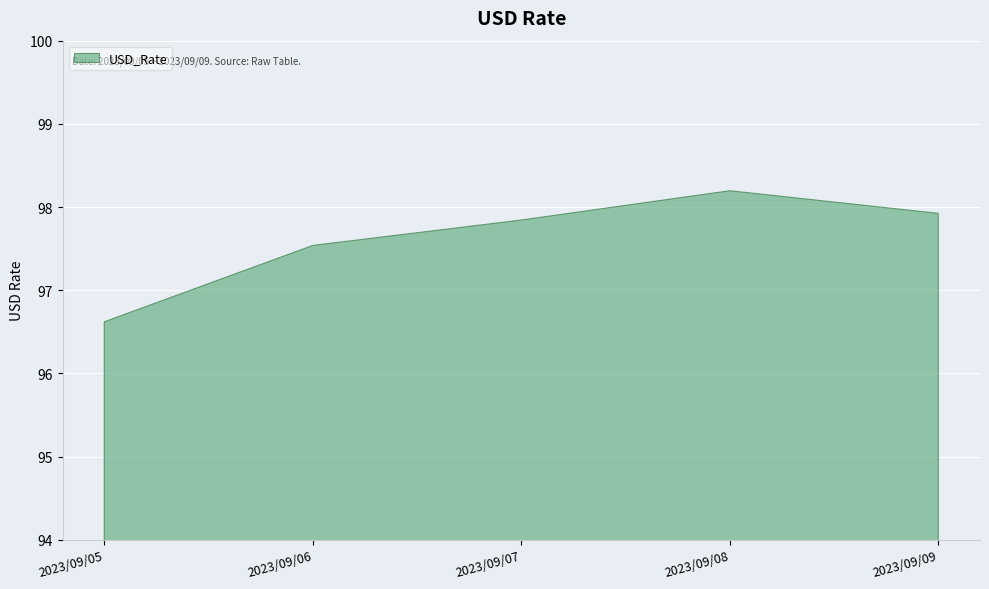

What is the average value?

97.6